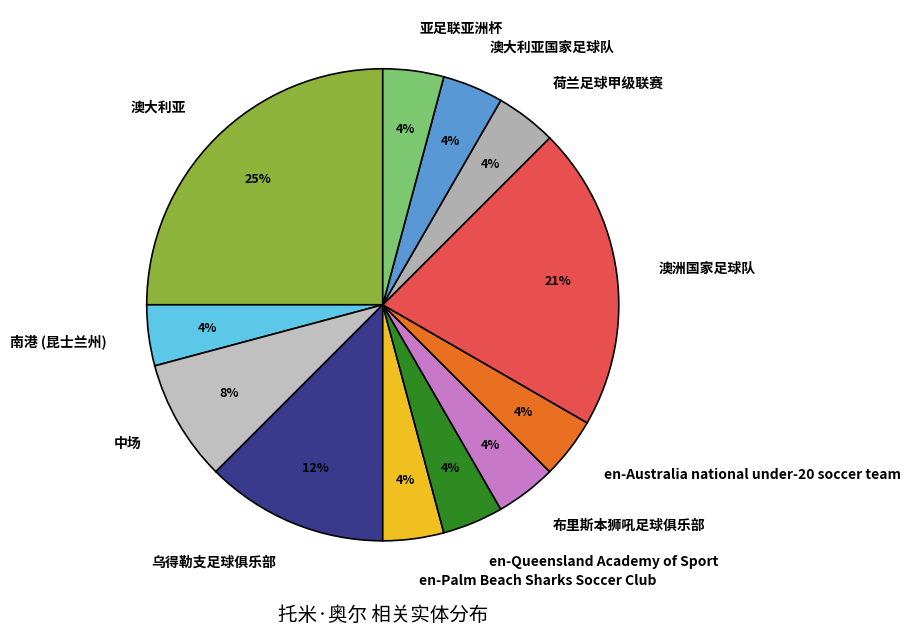

Combined, do 荷兰足球甲级联赛 and 中场 account for over 50%?

No